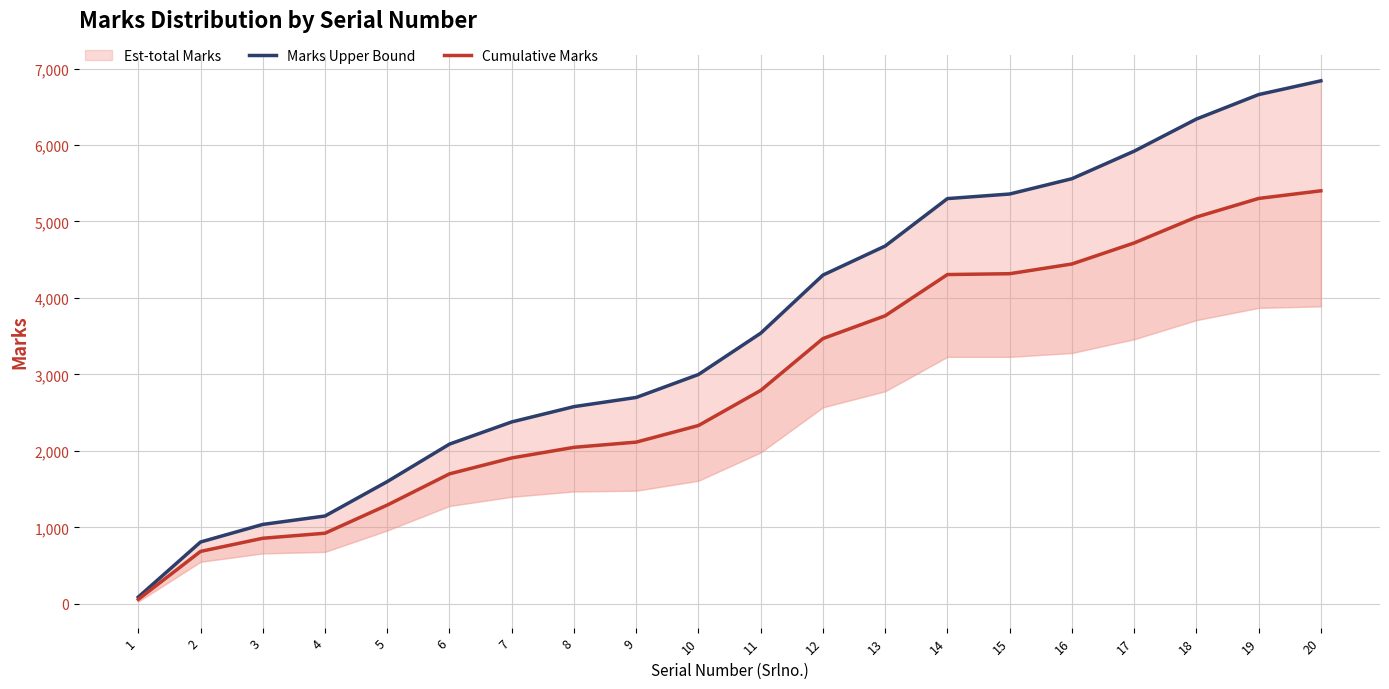

What is the average value of the Marks Upper Bound series?

3596